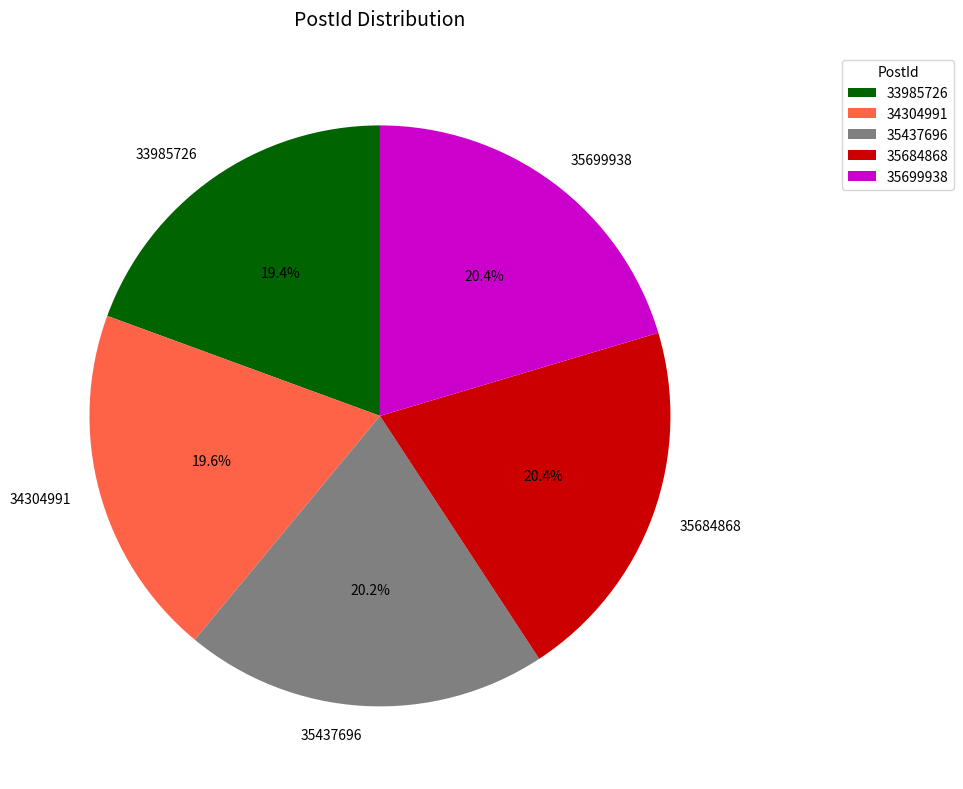

Approximately how many times larger is the value at 35437696 compared to 35684868?

1.0